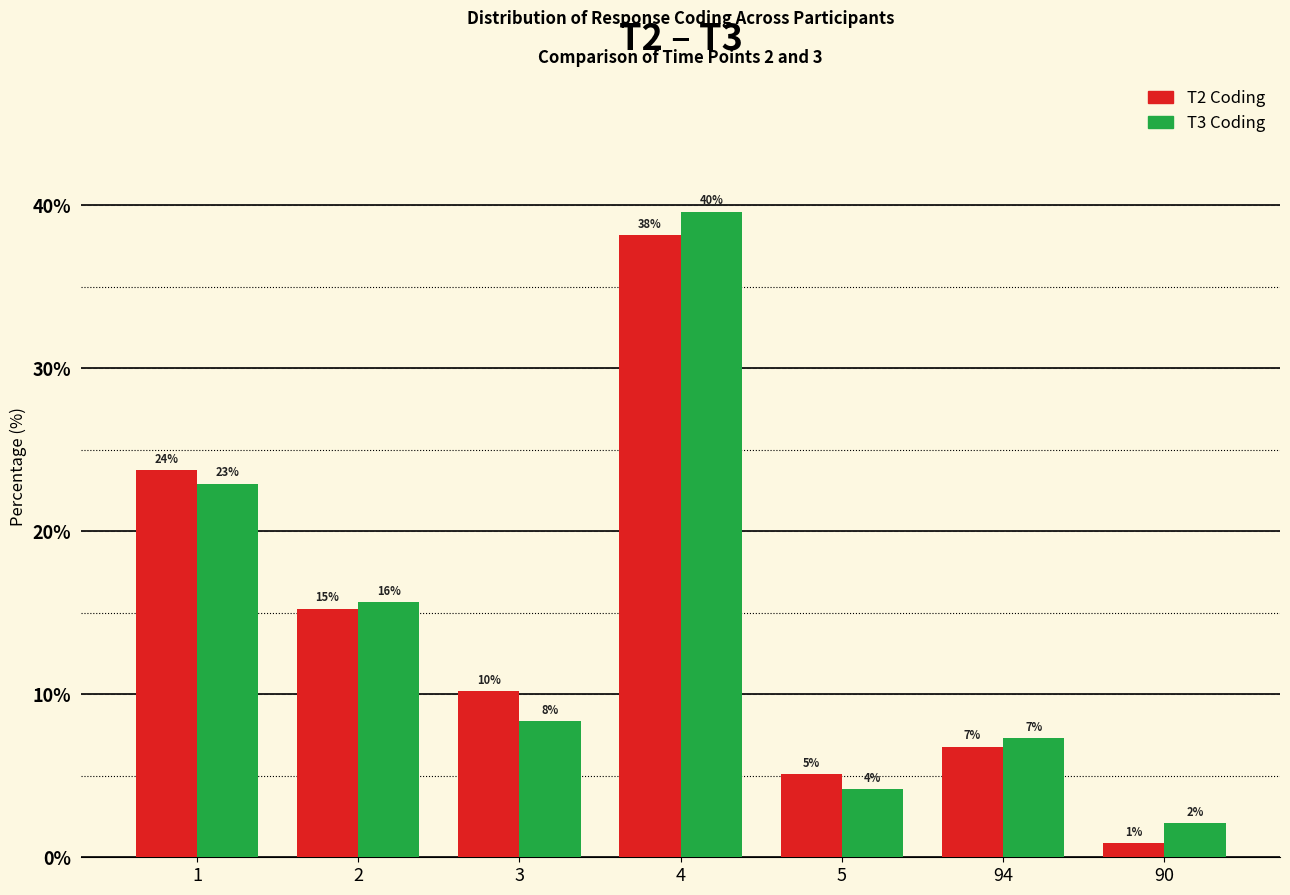

How many bars are there in total?

14